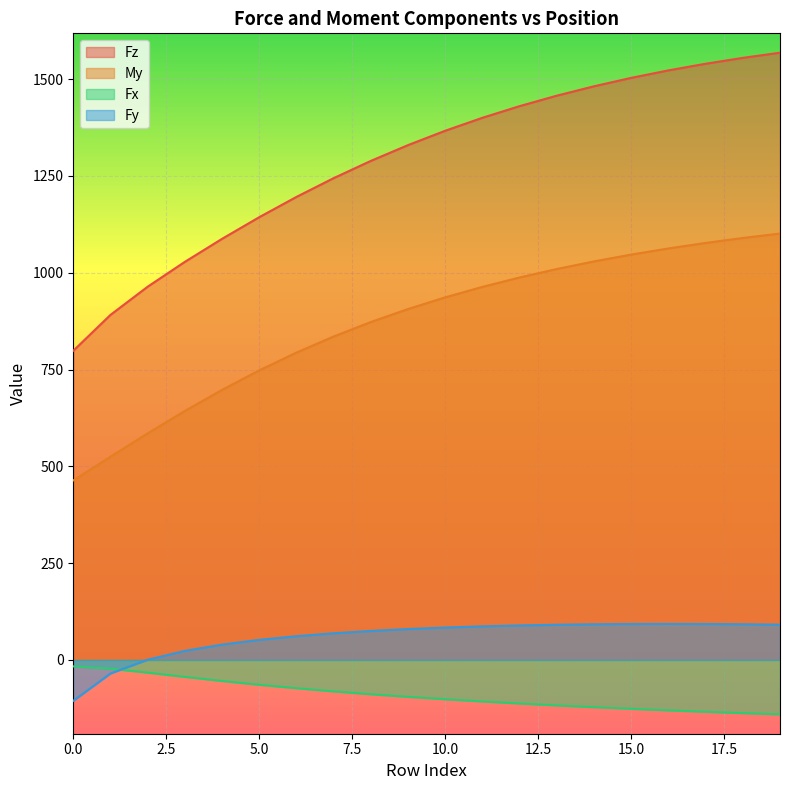

Does the chart display data point markers on the line(s)?

No